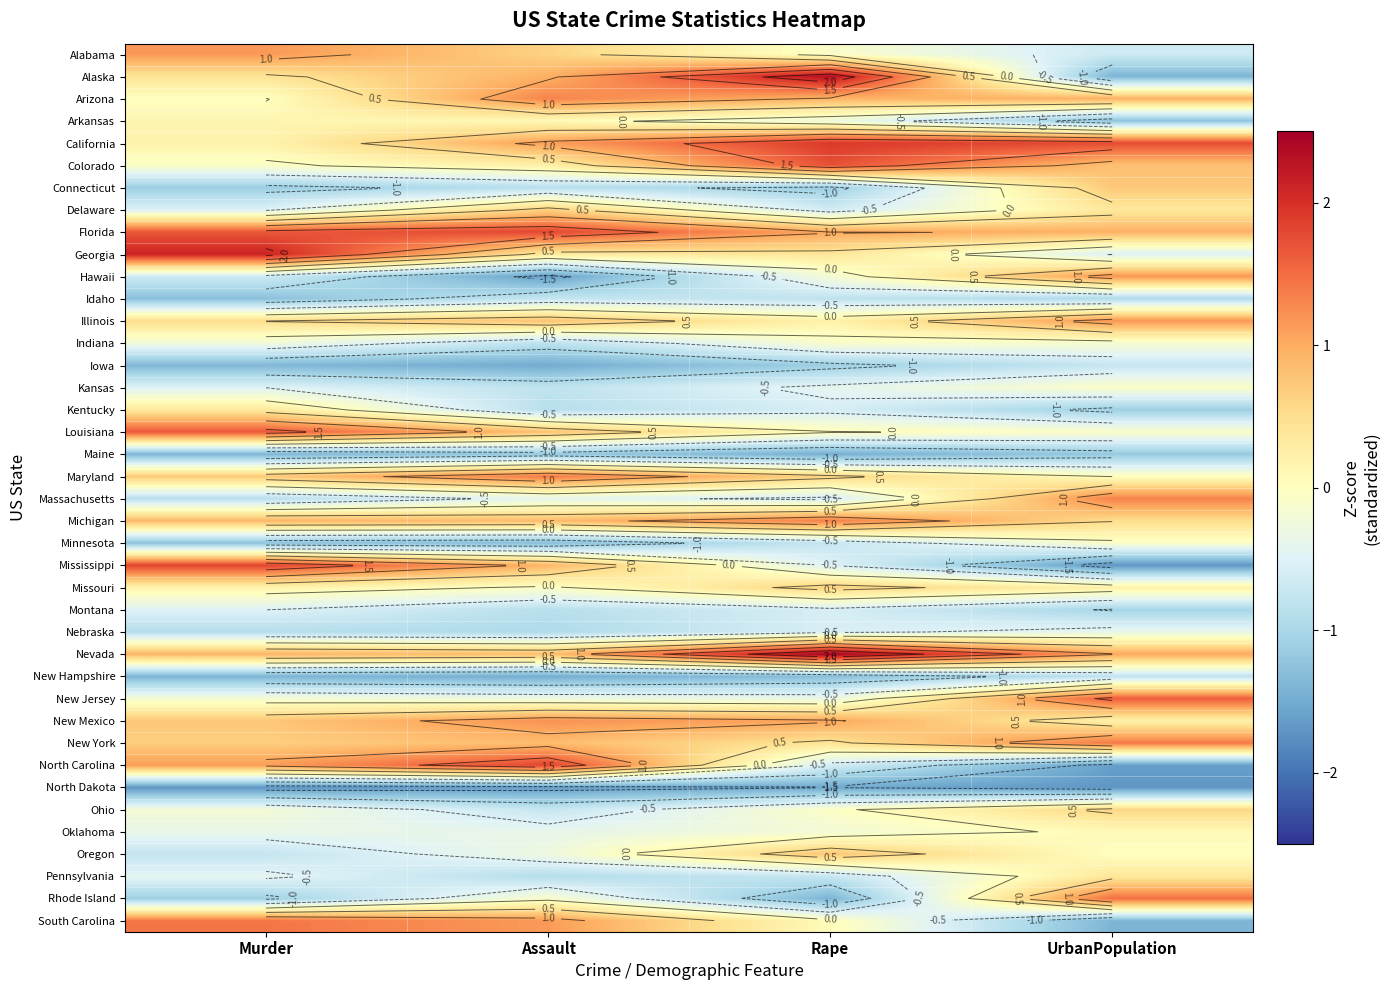

At Murder, list the series in order from smallest to largest.

North Dakota, Maine, New Hampshire, Iowa, Idaho, Minnesota, Connecticut, Rhode Island, Nebraska, Massachusetts, Oregon, Hawaii, Delaware, Kansas, Montana, Pennsylvania, Oklahoma, Indiana, Ohio, New Jersey, Colorado, Arizona, Arkansas, California, Missouri, Kentucky, Alaska, Illinois, New York, Maryland, New Mexico, Michigan, Nevada, North Carolina, Alabama, South Carolina, Florida, Louisiana, Mississippi, Georgia